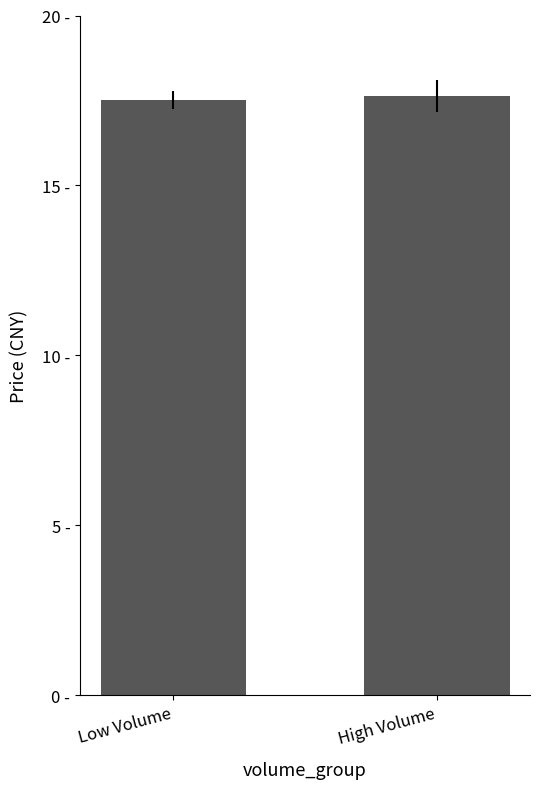

Does the chart contain any negative values?

No